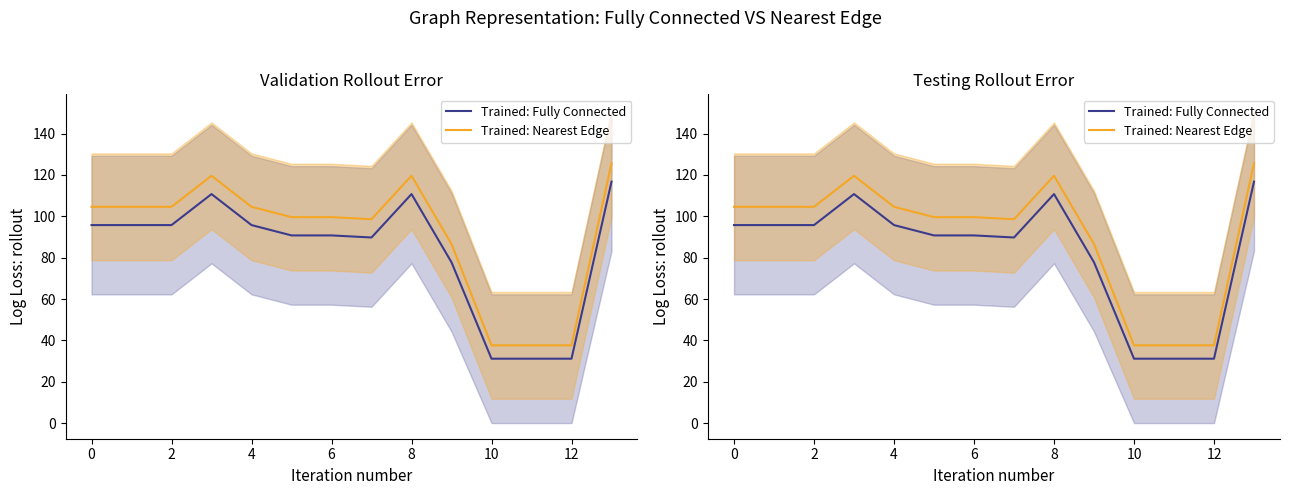

What is the highest value of the Trained: Nearest Edge series?

125.6